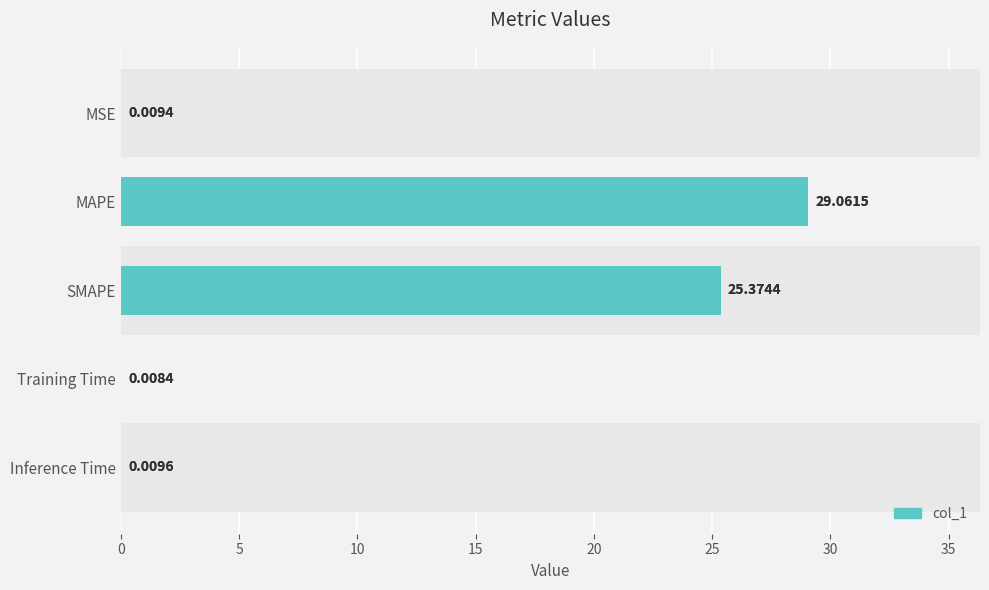

What is the average value?

10.9